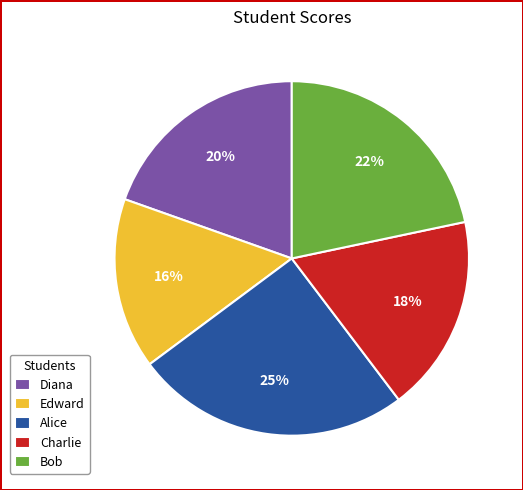

To the nearest percent, what is the difference between the Bob and Diana slice percentages?

2%